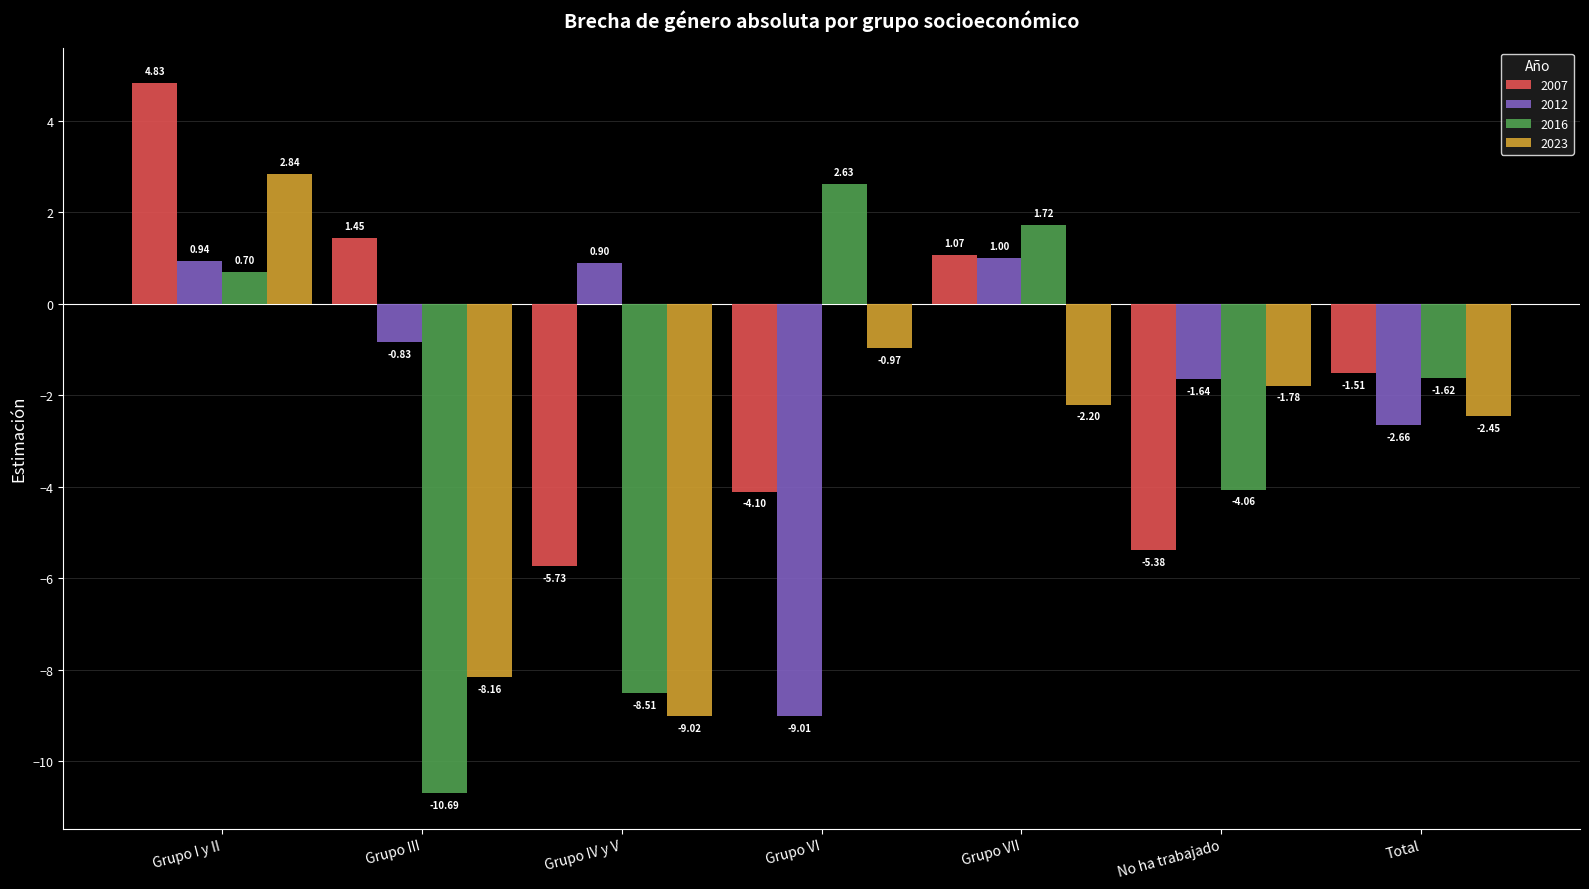

At how many categories does at least one series exceed 2?

2